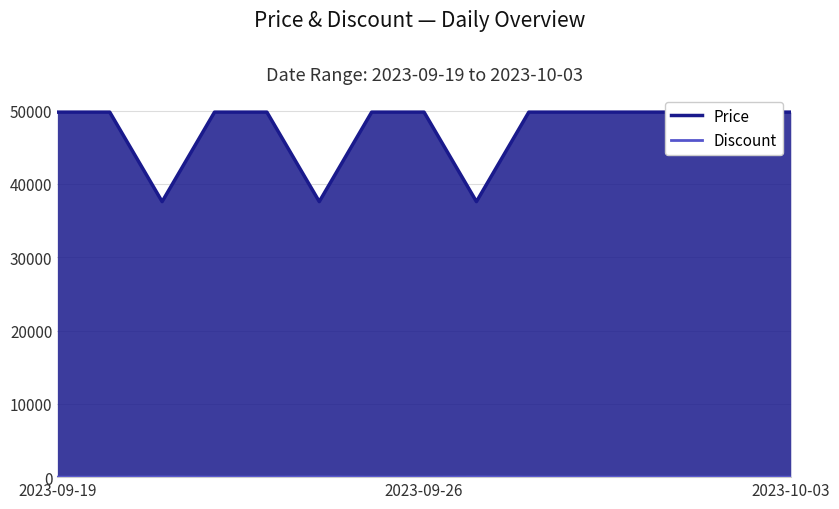

What is the difference between the Discount values at 5 and 6?

25